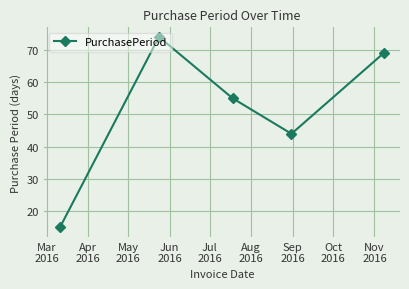

How many distinct data groups are displayed?

1